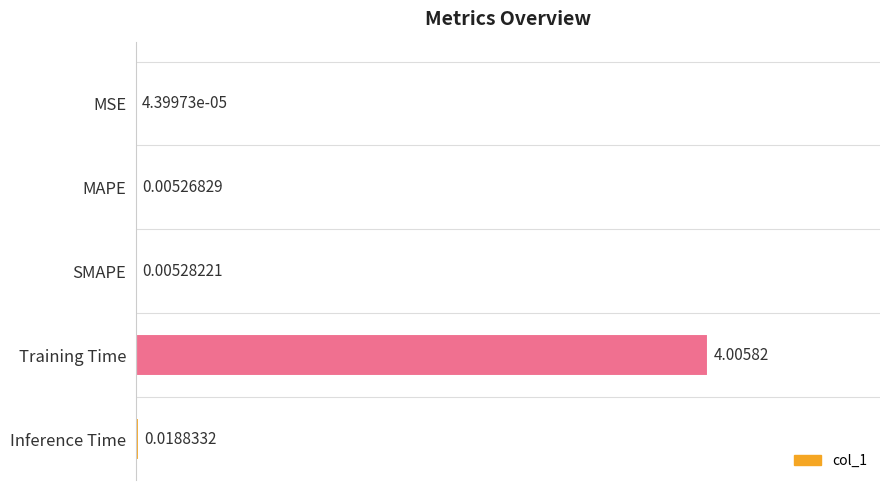

What is the change in value from SMAPE to Training Time?

+4.0